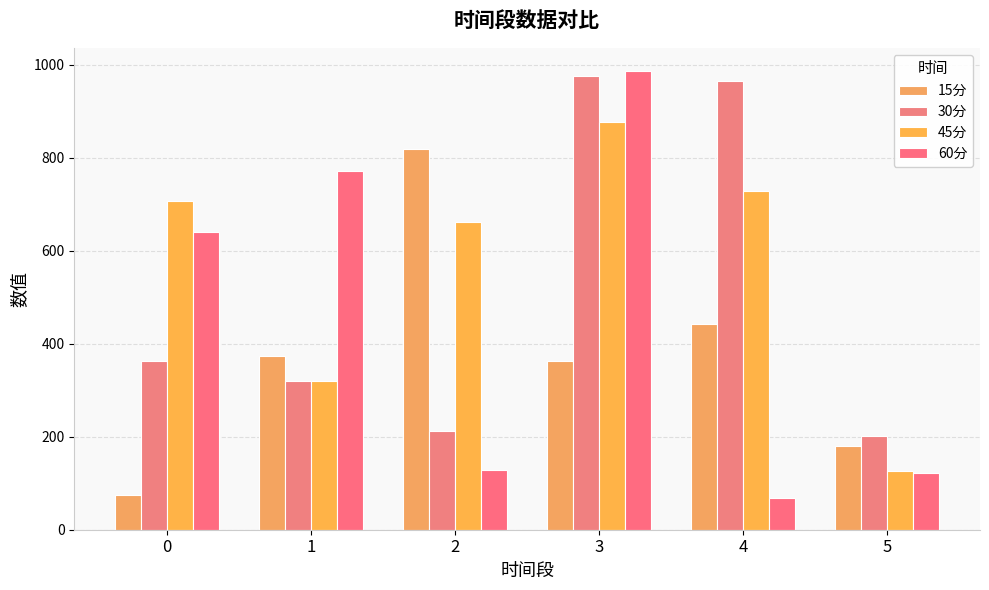

At which category is the sum across all series the highest?

3